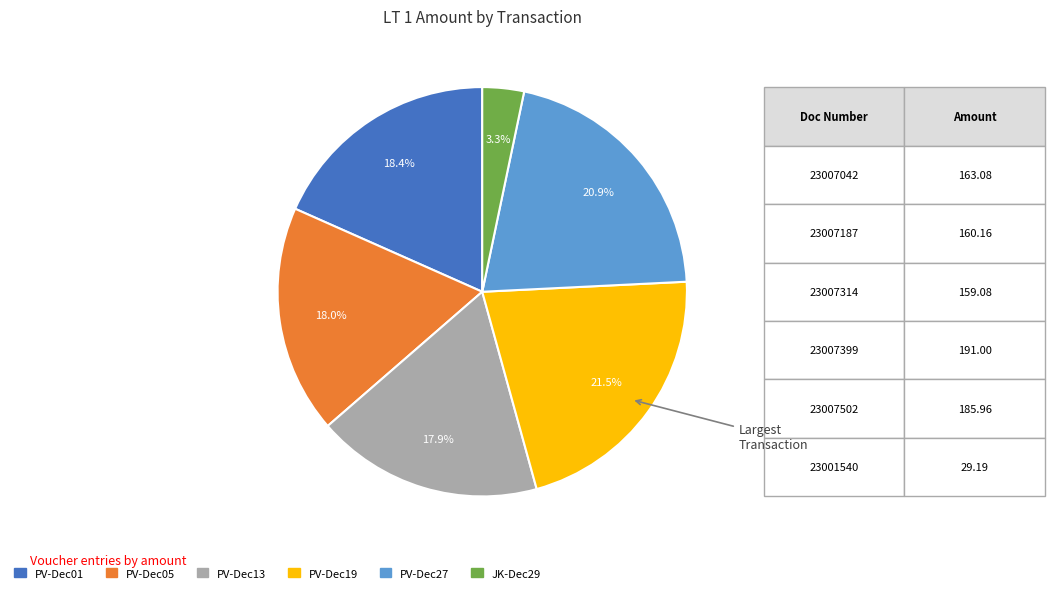

Is there any slice that represents more than half of the pie?

No